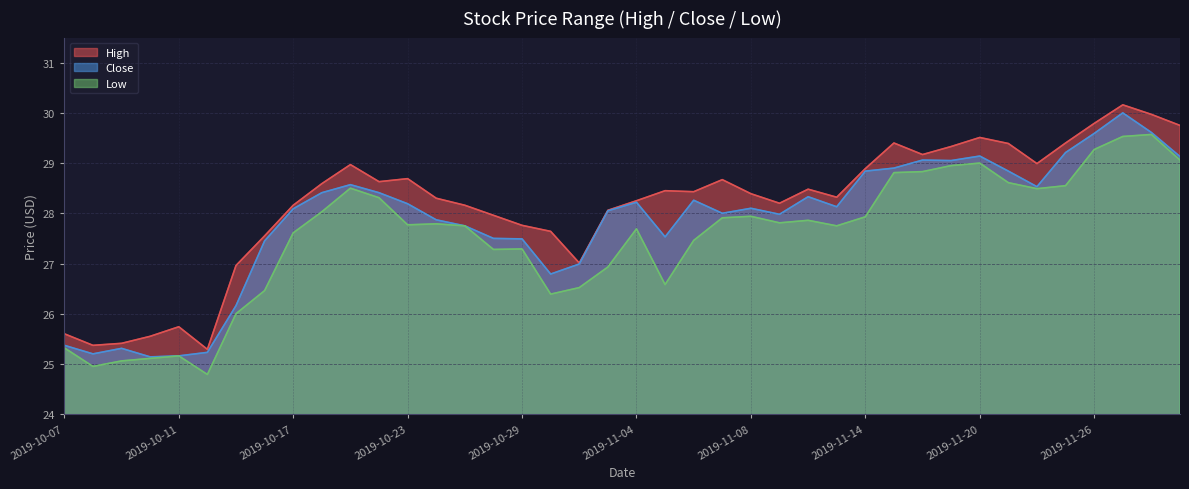

Reading left to right, what are all the values shown in this chart?

High: 25.6	25.4	25.4	25.6	25.7	25.3	27.0	27.6	28.2	28.6	29.0	28.6	28.7	28.3	28.2	28.0	27.8	27.6	27.0	28.1	28.2	28.4	28.4	28.7	28.4	28.2	28.5	28.3	28.9	29.4	29.2	29.3	29.5	29.4	29.0	29.4	29.8	30.2	30.0	29.8
Close: 25.4	25.2	25.3	25.1	25.2	25.2	26.2	27.4	28.1	28.4	28.6	28.4	28.2	27.9	27.8	27.5	27.5	26.8	27.0	28.1	28.2	27.5	28.3	28.0	28.1	28.0	28.3	28.1	28.8	28.9	29.1	29.1	29.1	28.8	28.5	29.2	29.6	30.0	29.6	29.1
Low: 25.3	24.9	25.1	25.1	25.2	24.8	26.0	26.5	27.6	28.0	28.5	28.3	27.8	27.8	27.8	27.3	27.3	26.4	26.5	26.9	27.7	26.6	27.5	27.9	27.9	27.8	27.9	27.8	27.9	28.8	28.8	28.9	29.0	28.6	28.5	28.6	29.3	29.5	29.6	29.1